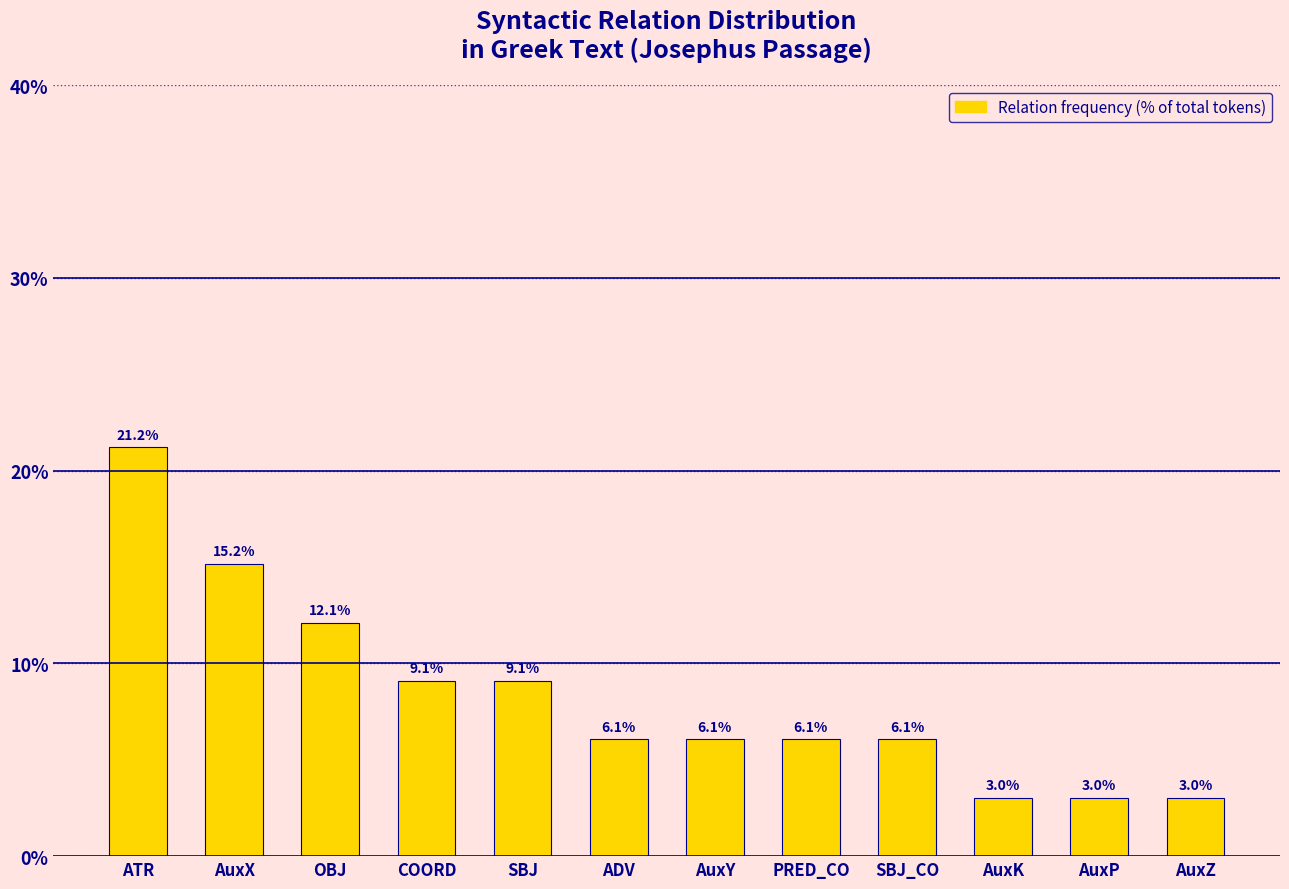

True or false: the data shows 25.2 at AuxX.

False